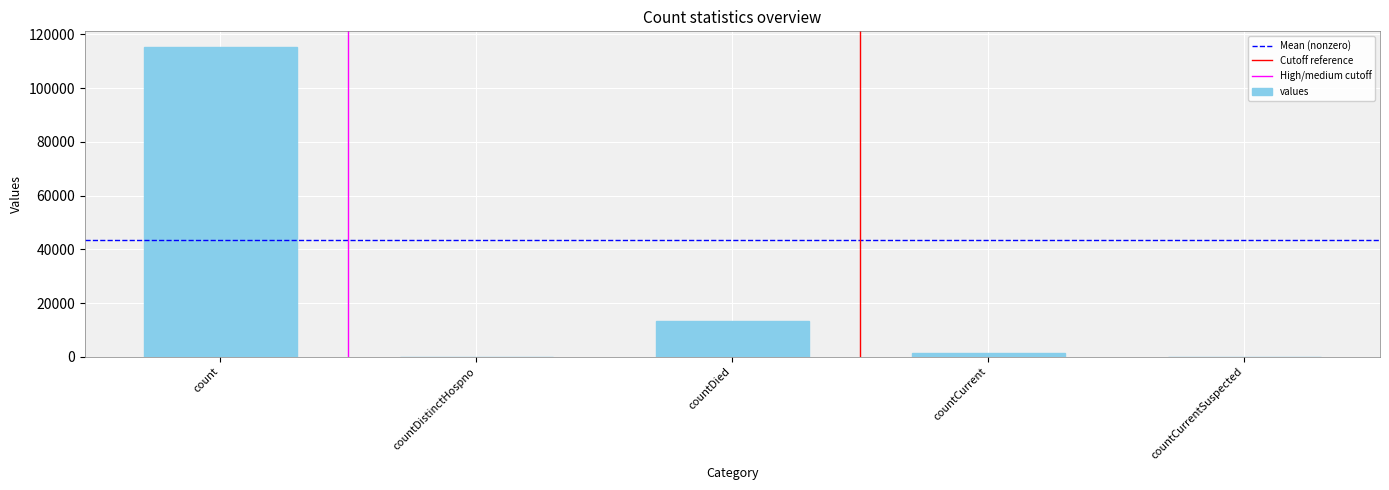

Reading left to right, extract all data points from this chart.

count=115379	countDistinctHospno=0	countDied=13343	countCurrent=1383	countCurrentSuspected=0